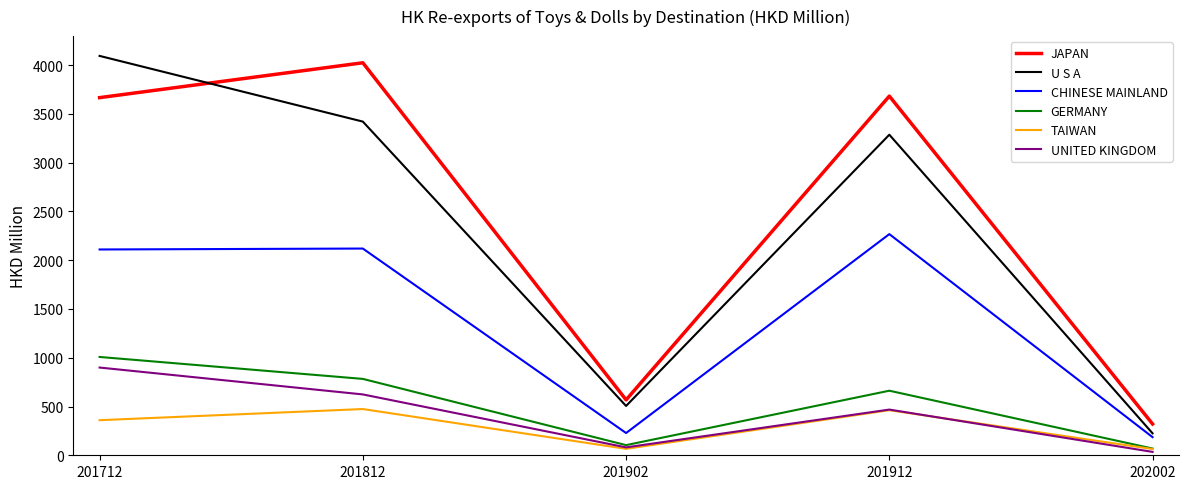

True or false: U S A and TAIWAN intersect in this chart.

False